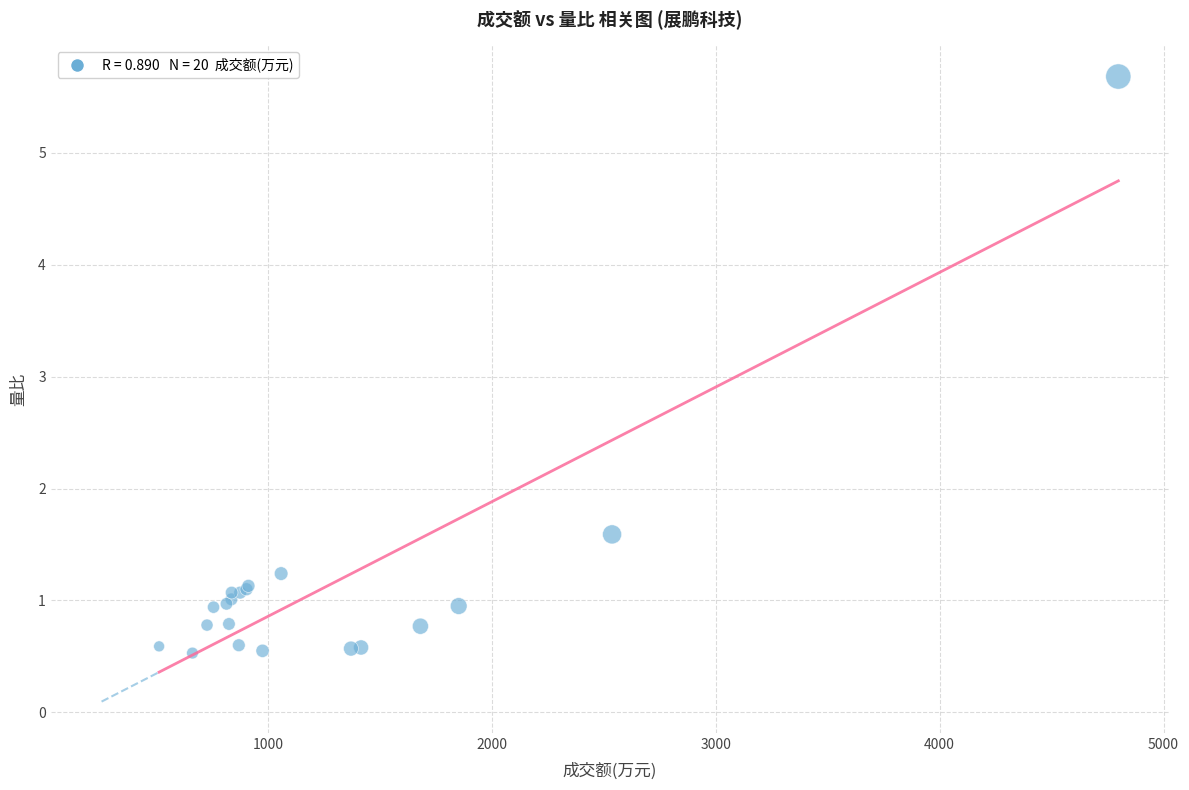

What Y value in the scatter plot is closest to 3?

1.6